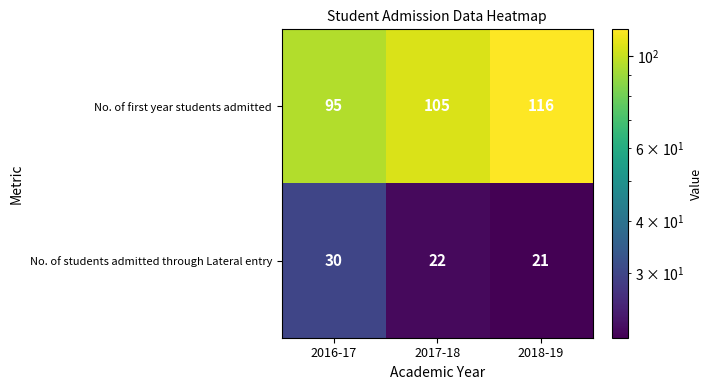

Read the No. of students admitted through Lateral entry value at 2018-19.

21